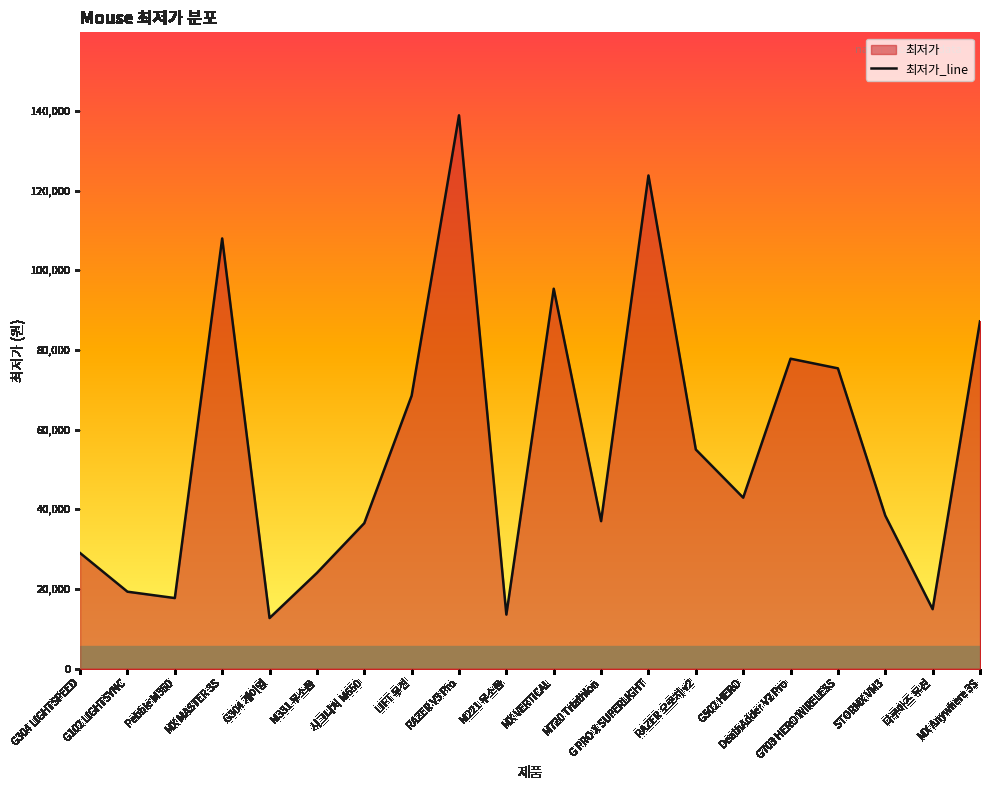

Approximately how many times larger is the value at G502 HERO compared to G102 LIGHTSYNC?

2.2